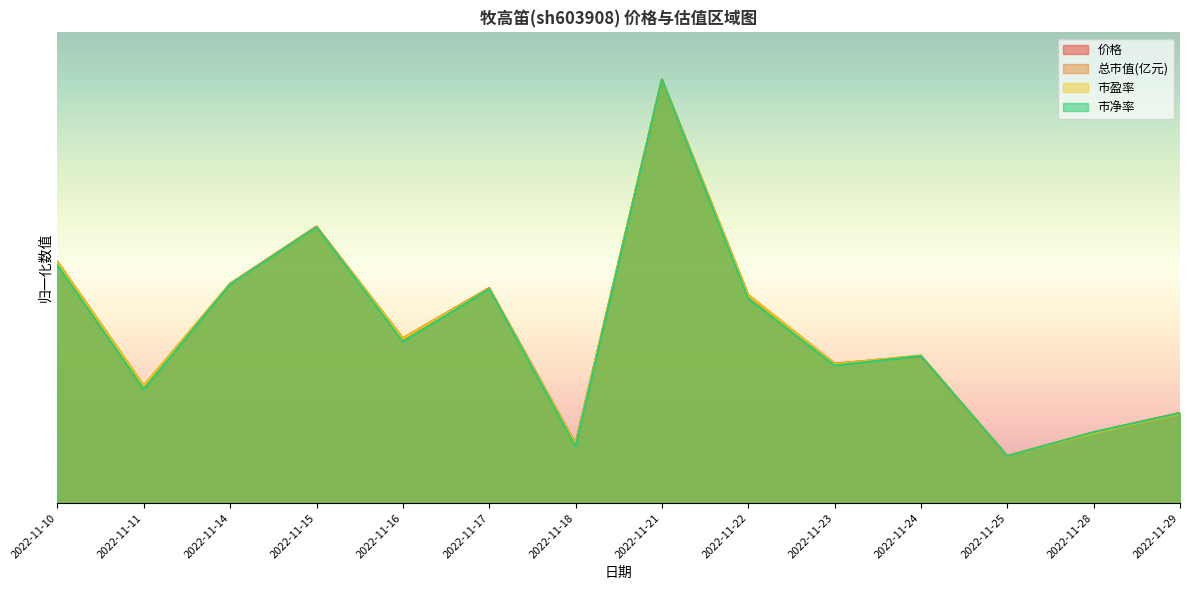

Is it true that 市盈率 equals 19.6 at 2022-11-28?

False